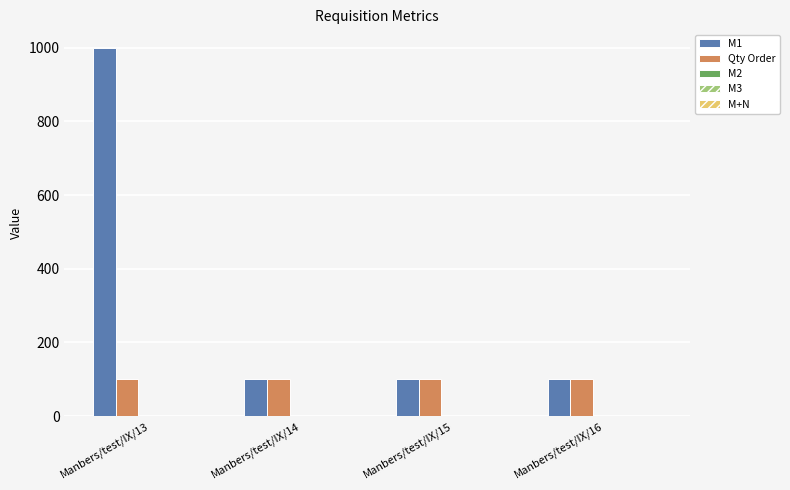

Is it true that M1 equals 100 at Manbers/test/IX/15?

True